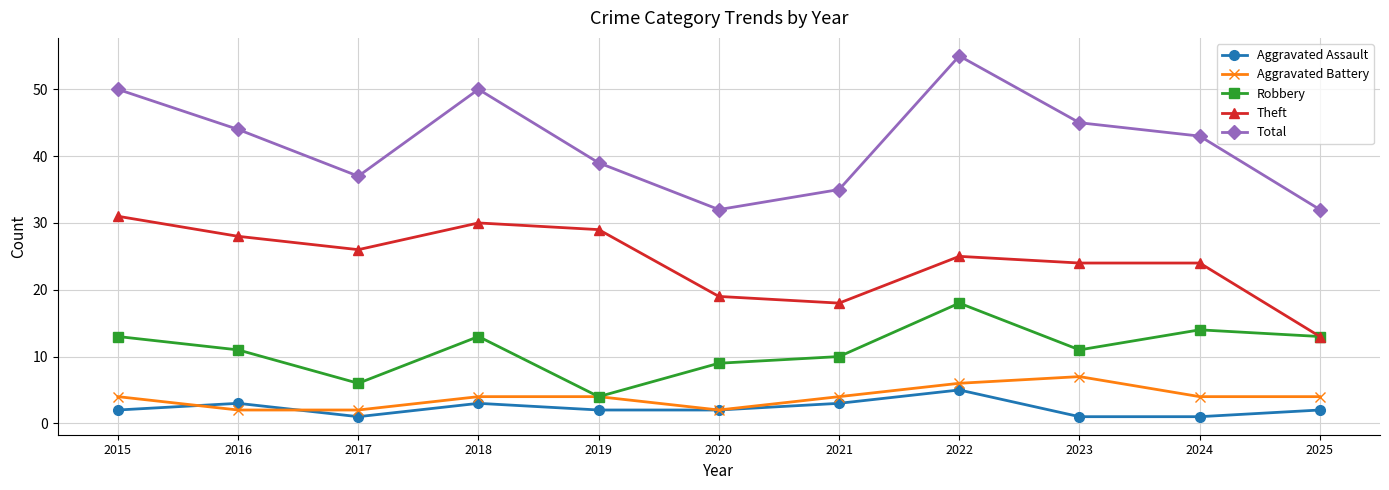

True or false: Robbery and Total intersect in this chart.

False